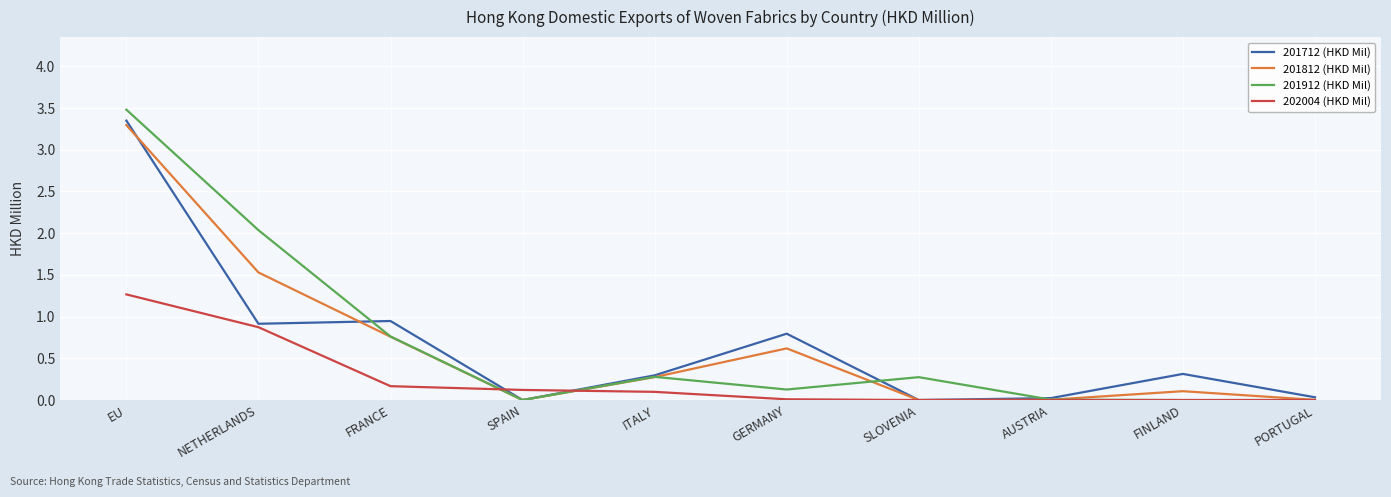

The value of 201712 (HKD Mil) at NETHERLANDS is 0.9. True or false?

True